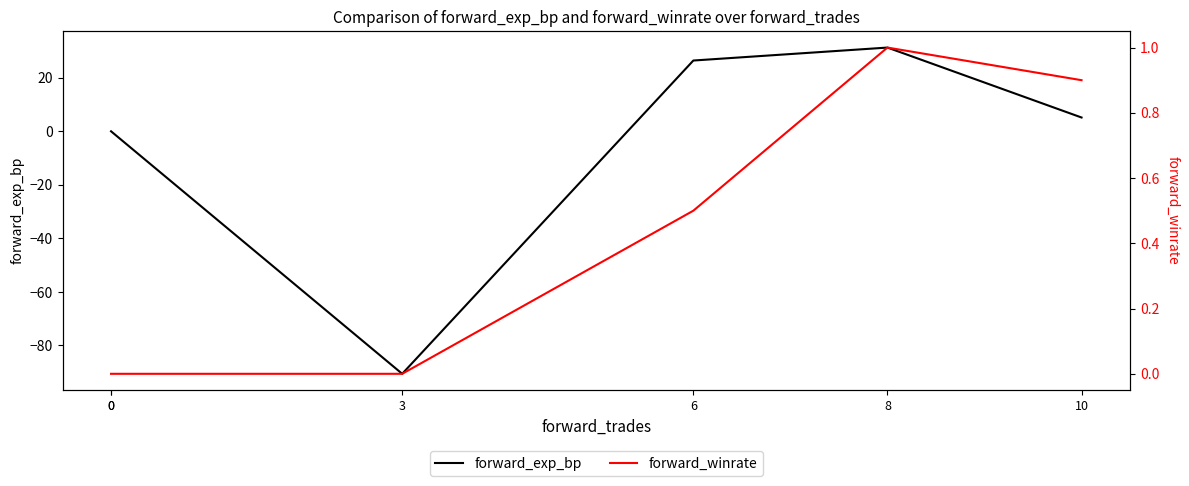

The forward_exp_bp series shows -34.9 at 3. True or false?

False